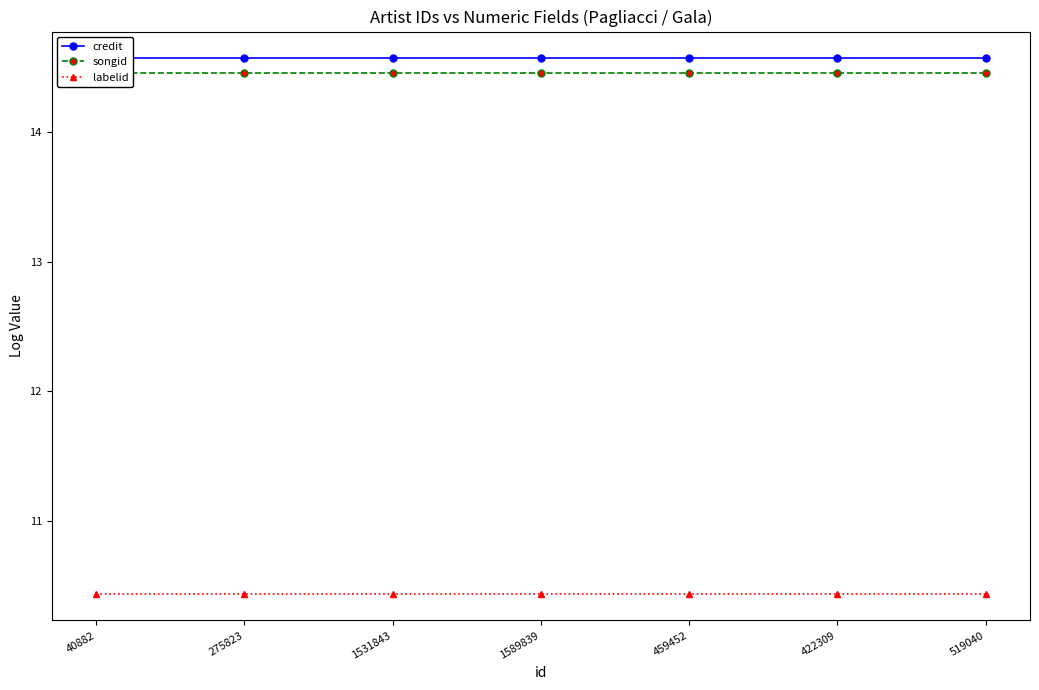

Is it true that songid equals 22.5 at 275823?

False